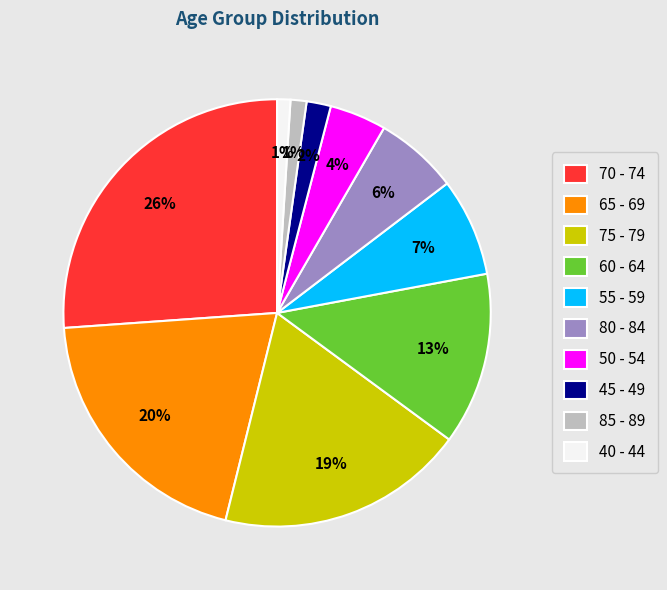

How many slices are in this pie chart?

10